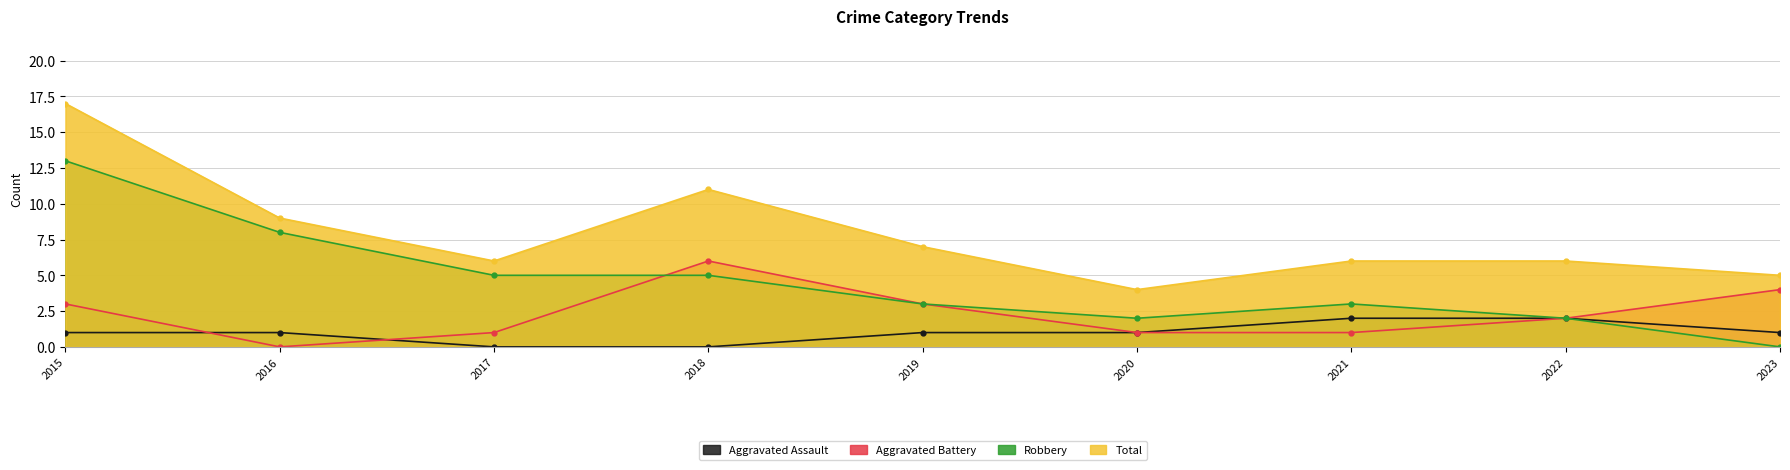

True or false: Aggravated Assault has a value of 1 at 2017.

False